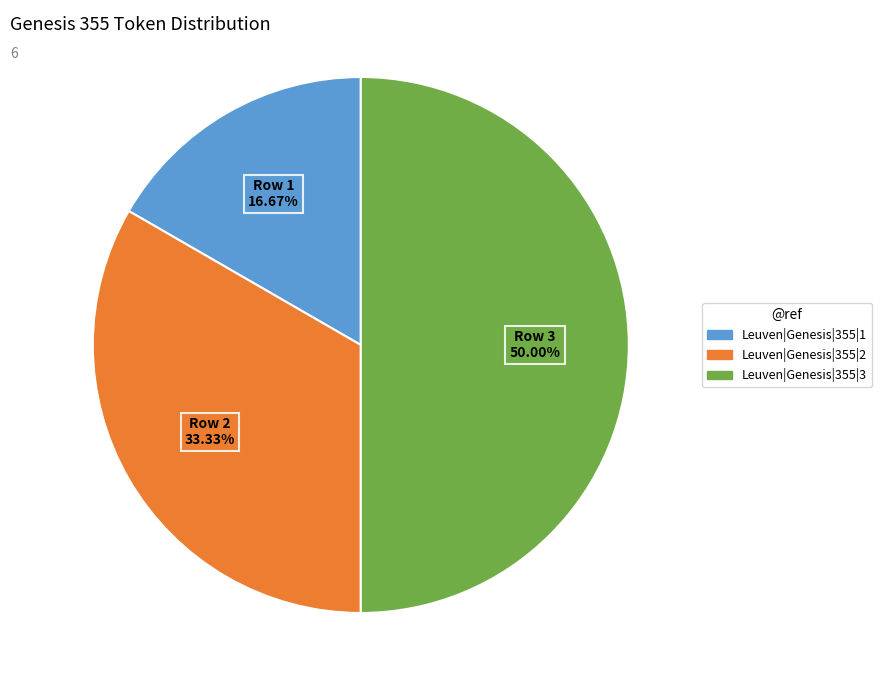

To the nearest percent, what is the difference between the Leuven|Genesis|355|3 and Leuven|Genesis|355|2 slice percentages?

17%